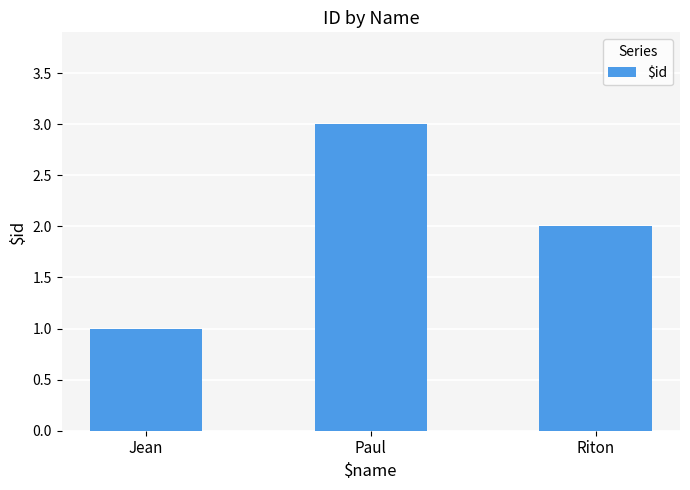

What position from the left is Riton?

3